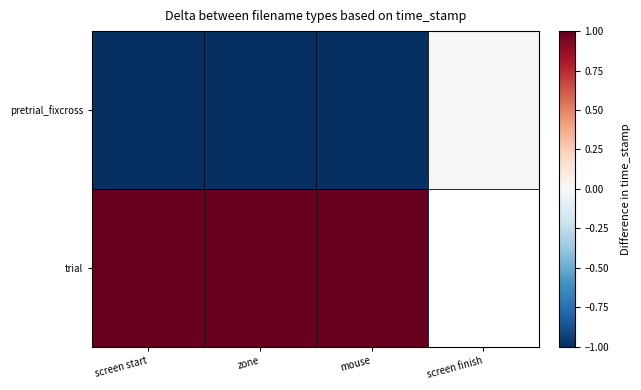

At screen finish, list the series in order from largest to smallest.

pretrial_fixcross, trial